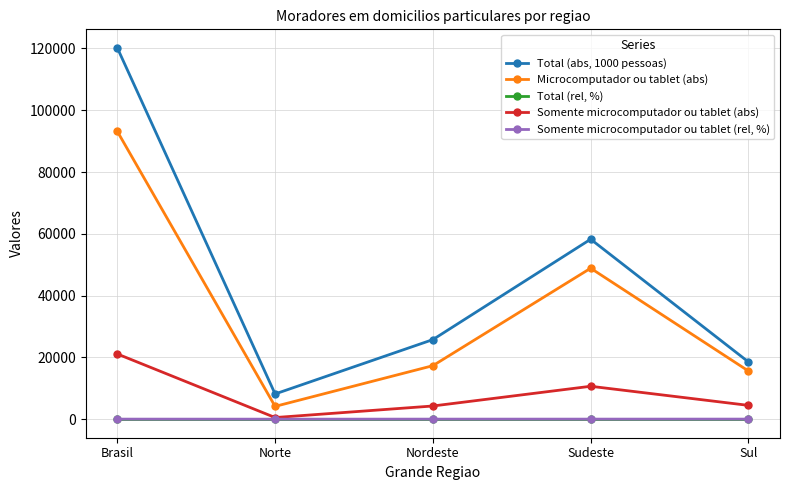

Which series has the largest total across all categories?

Total (abs, 1000 pessoas)